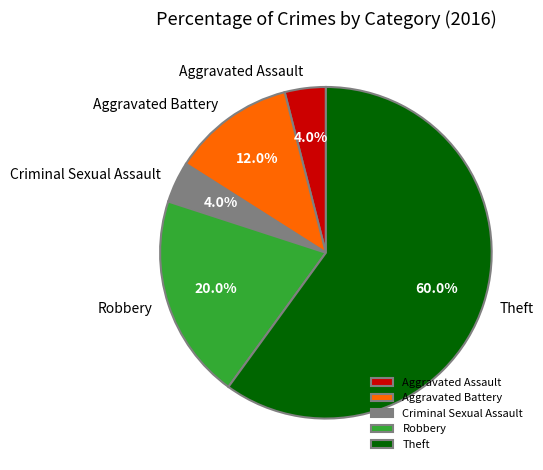

Which slice is the largest?

Theft